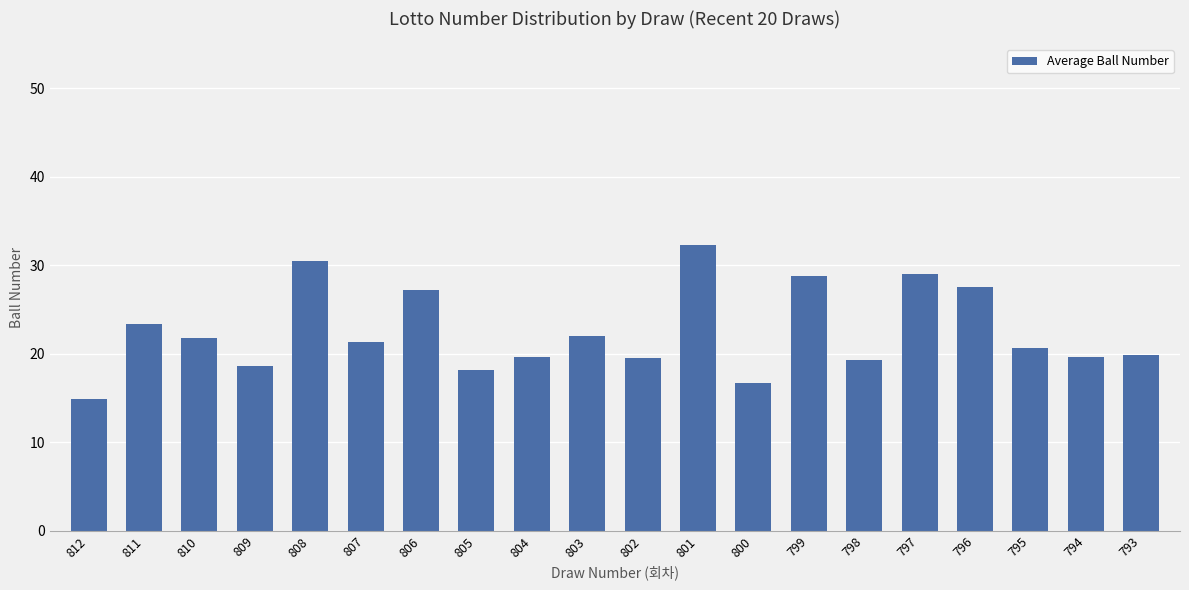

True or false: the data shows 34.2 at 793.

False